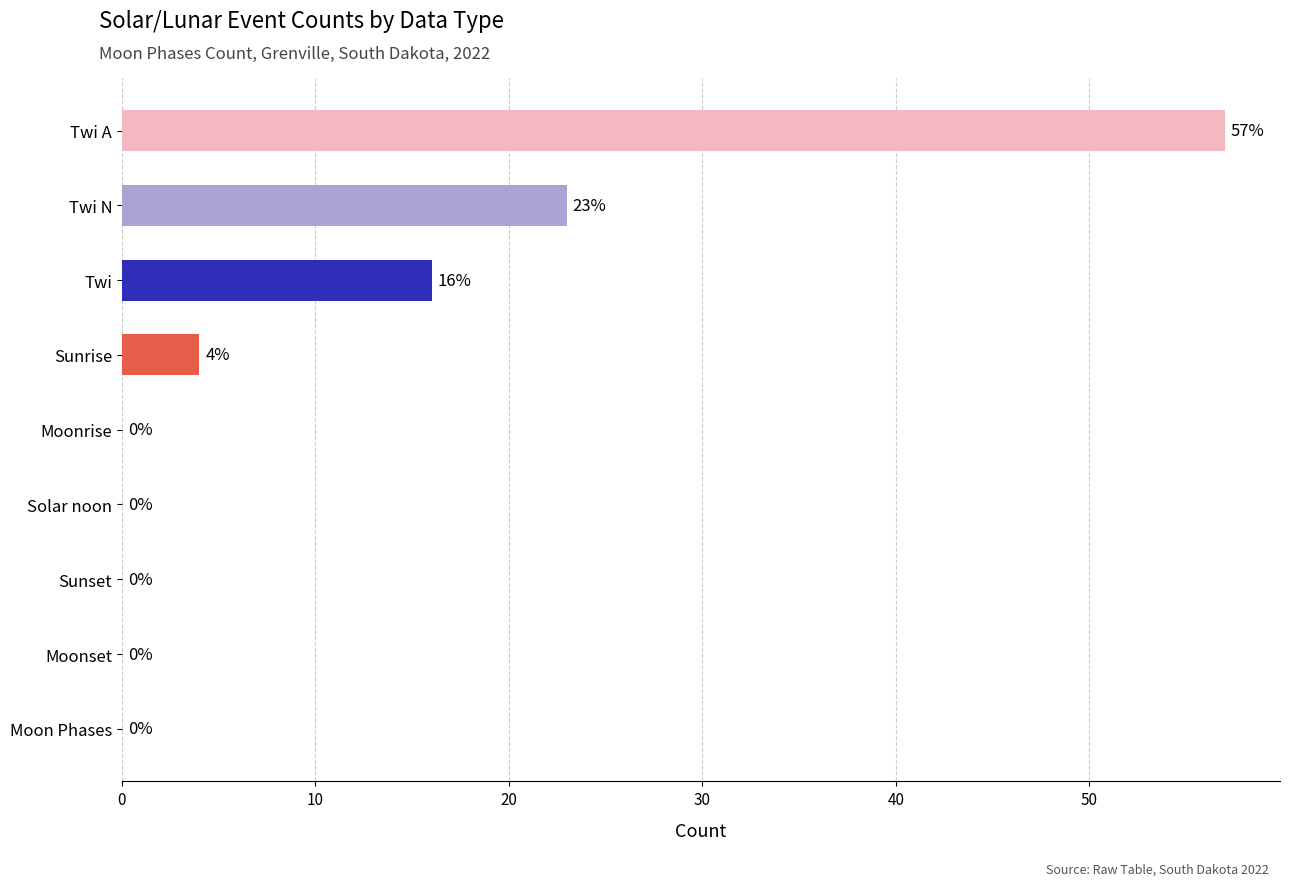

Are the bars grouped side by side (vs. stacked)?

No